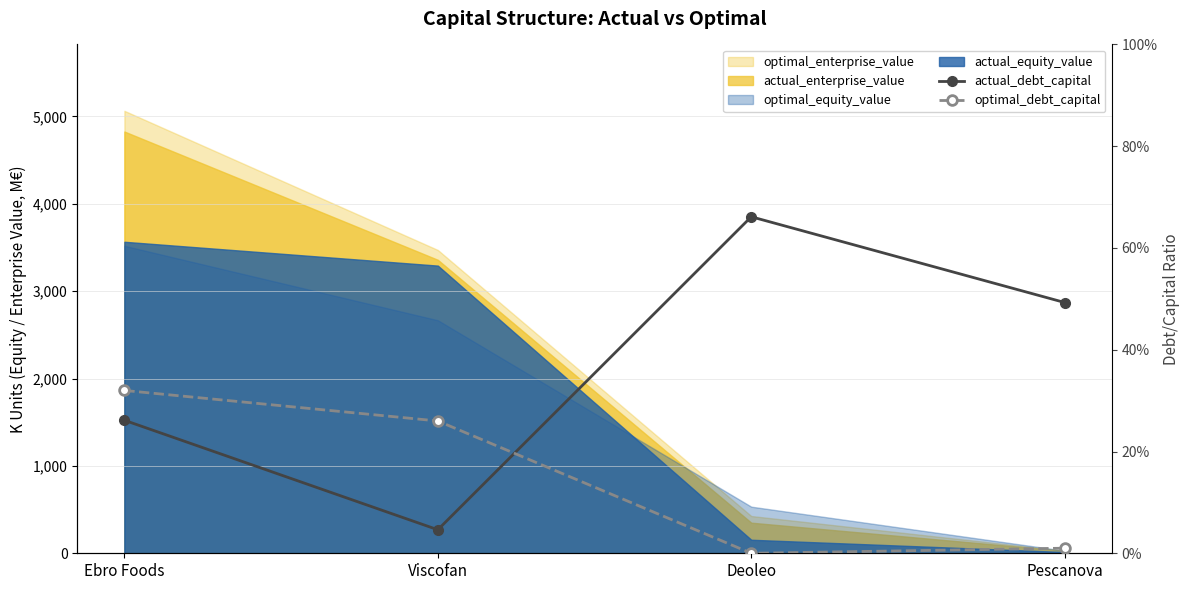

How many interior local valleys does the optimal_debt_capital series have?

1